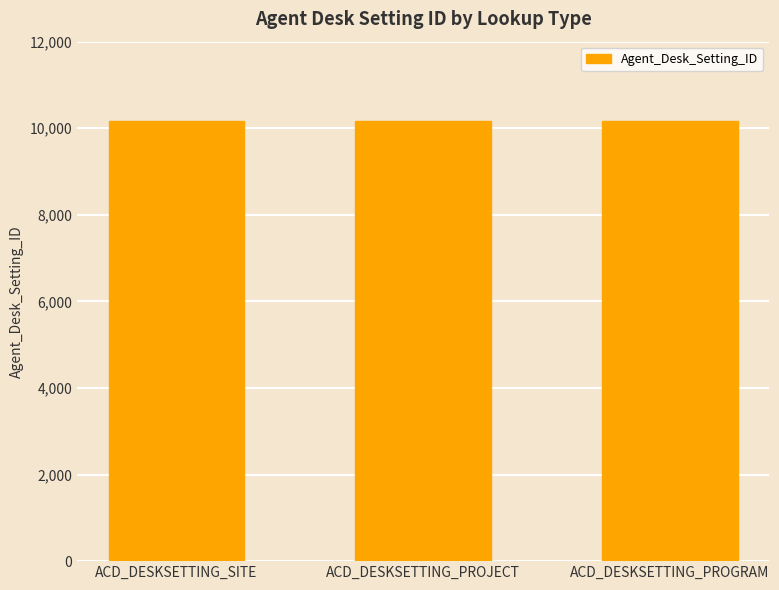

Is it true that the value at ACD_DESKSETTING_PROJECT is 7557?

False